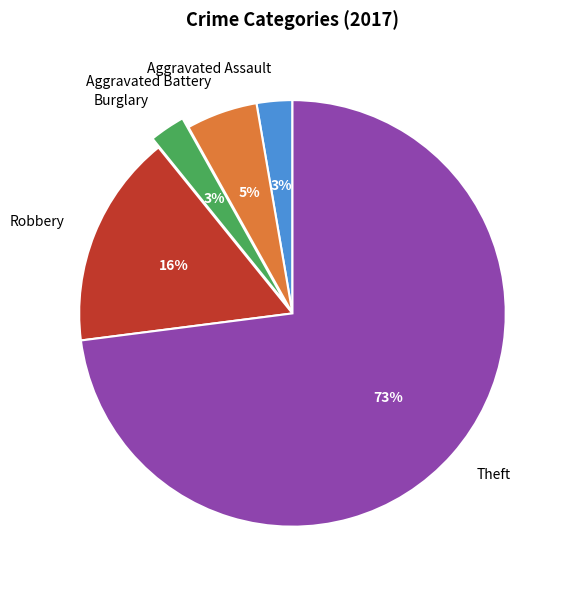

Combined, do Theft and Aggravated Battery account for over 50%?

Yes